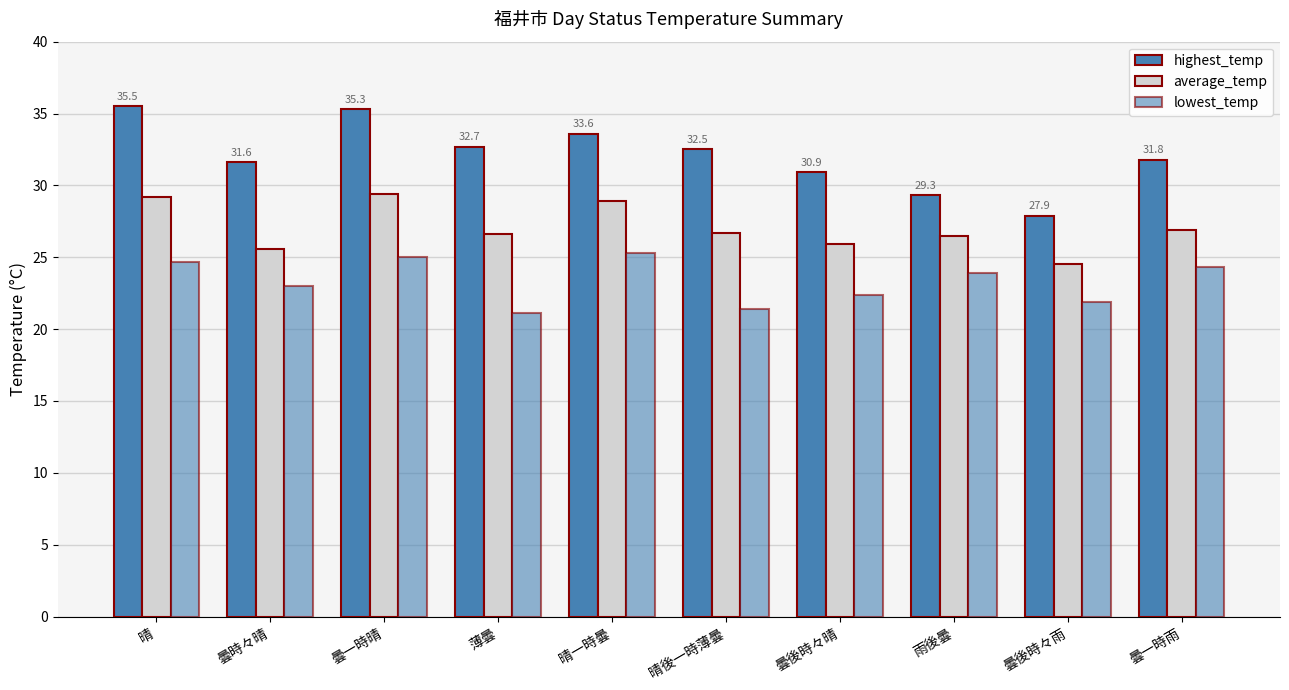

What is the difference between the maximum and minimum values in the highest_temp series?

7.6